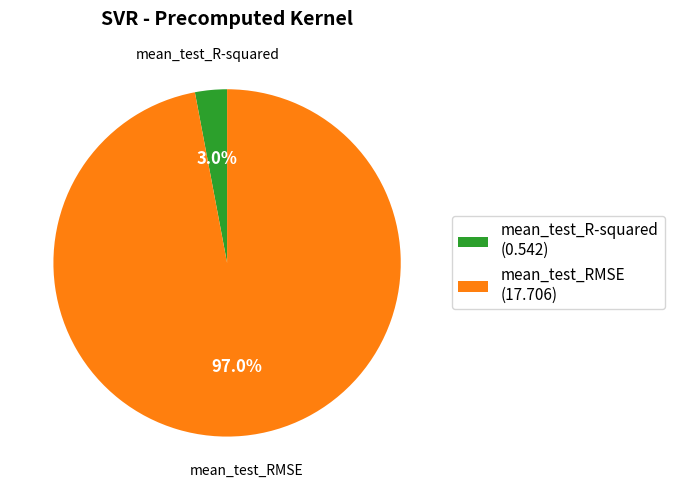

What is the largest slice in the pie chart?

mean_test_RMSE